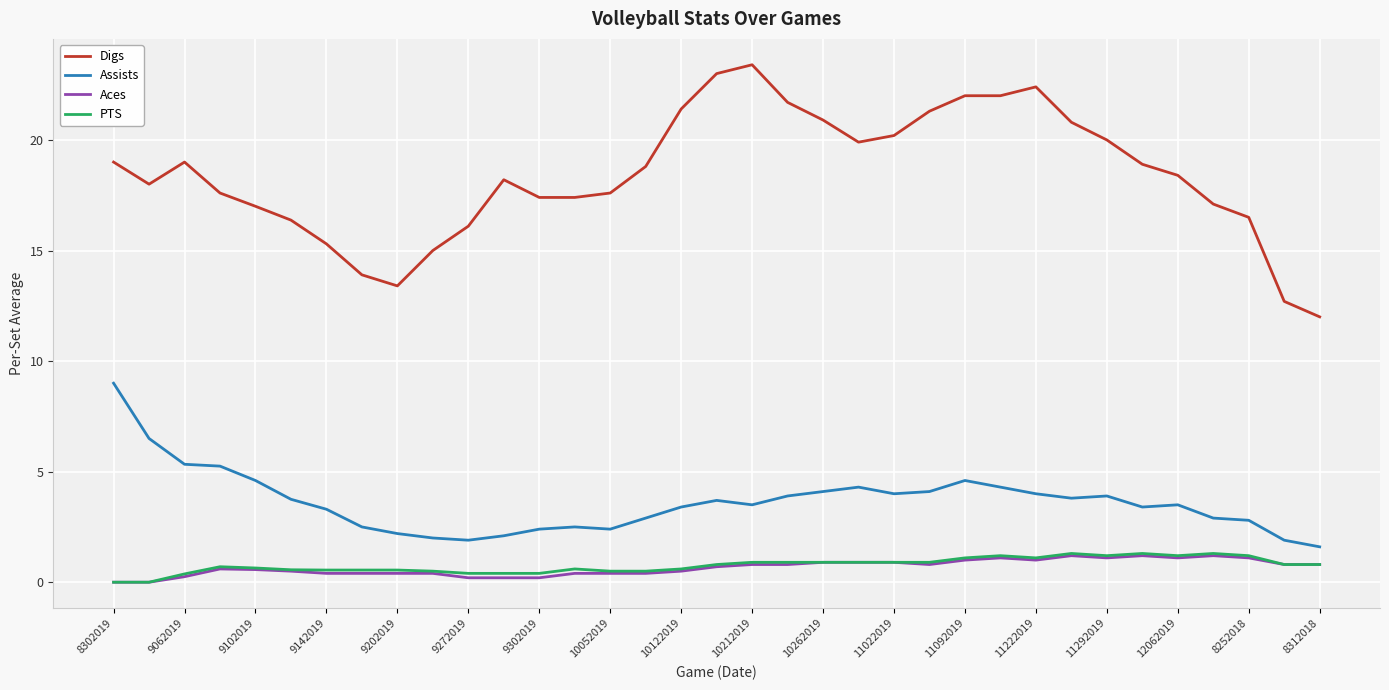

Which series has the largest total across all categories?

Digs